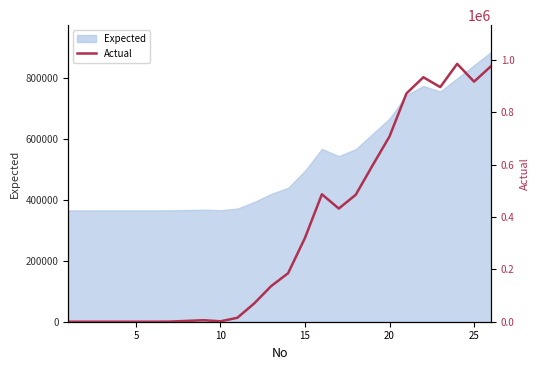

What is the maximum value for Expected?

883420.7